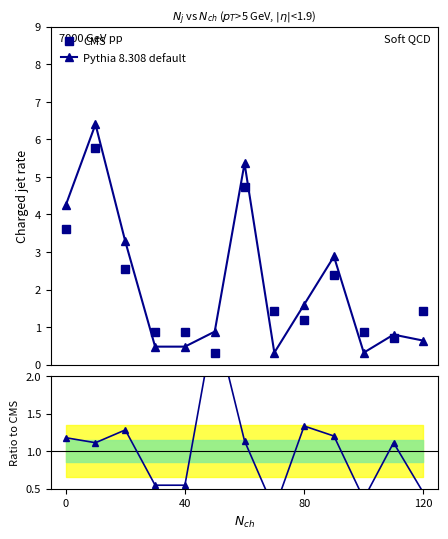

Does the chart have visible grid lines?

No